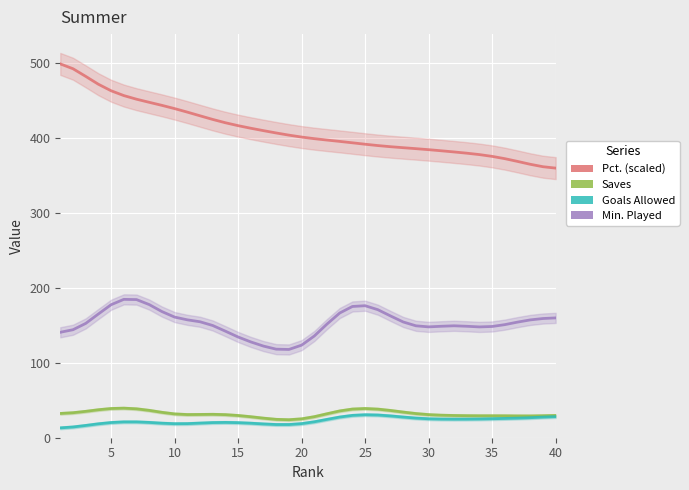

True or false: Goals Allowed and Pct. (scaled) cross at least once.

False